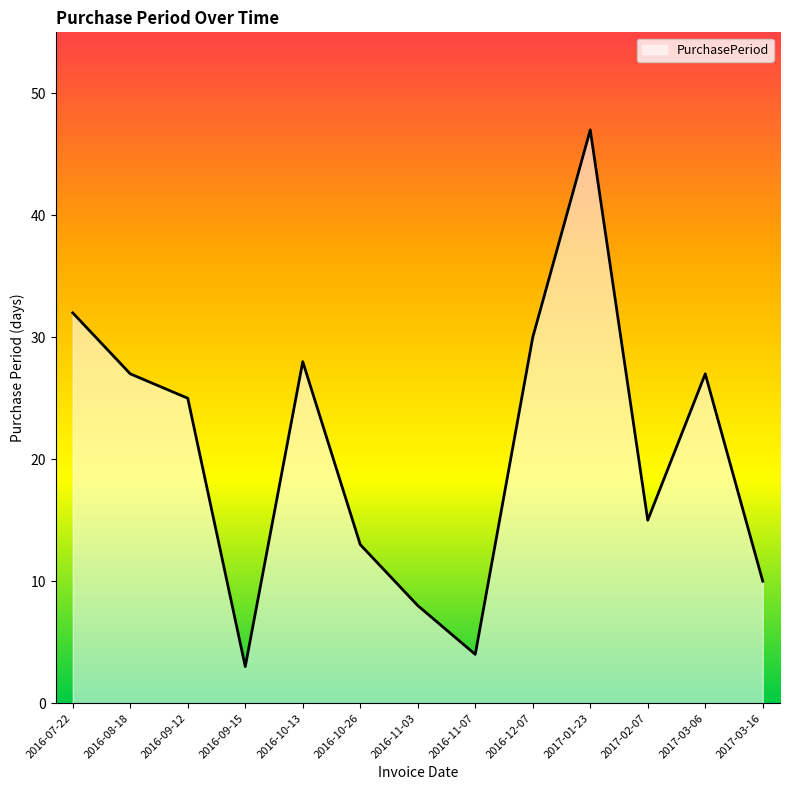

Which label corresponds to the smallest value in the chart?

2016-09-15